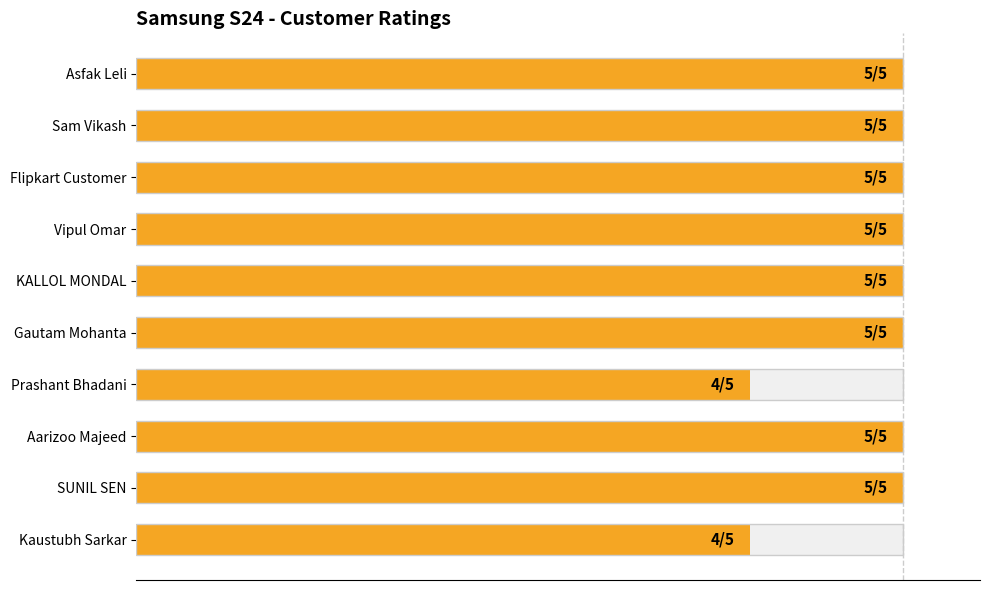

The chart shows a value of 6 at Prashant Bhadani. True or false?

False